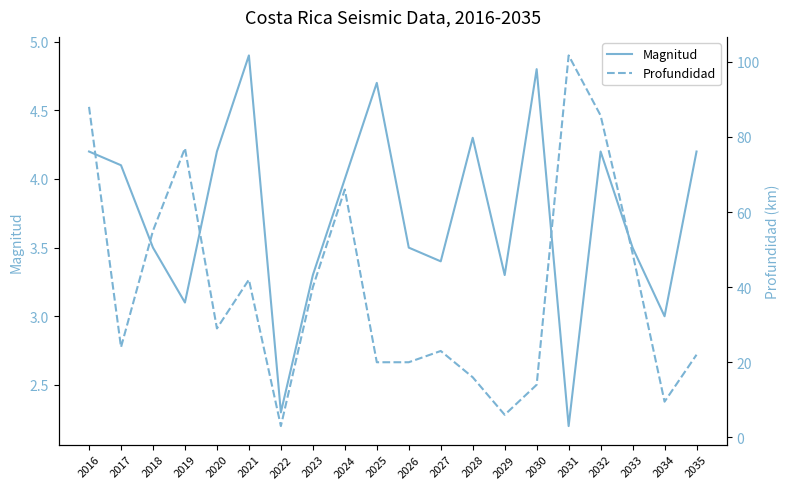

List the labels in order of Profundidad value, smallest first.

2022, 2029, 2034, 2030, 2028, 2025, 2026, 2035, 2027, 2017, 2020, 2023, 2021, 2033, 2018, 2024, 2019, 2032, 2016, 2031